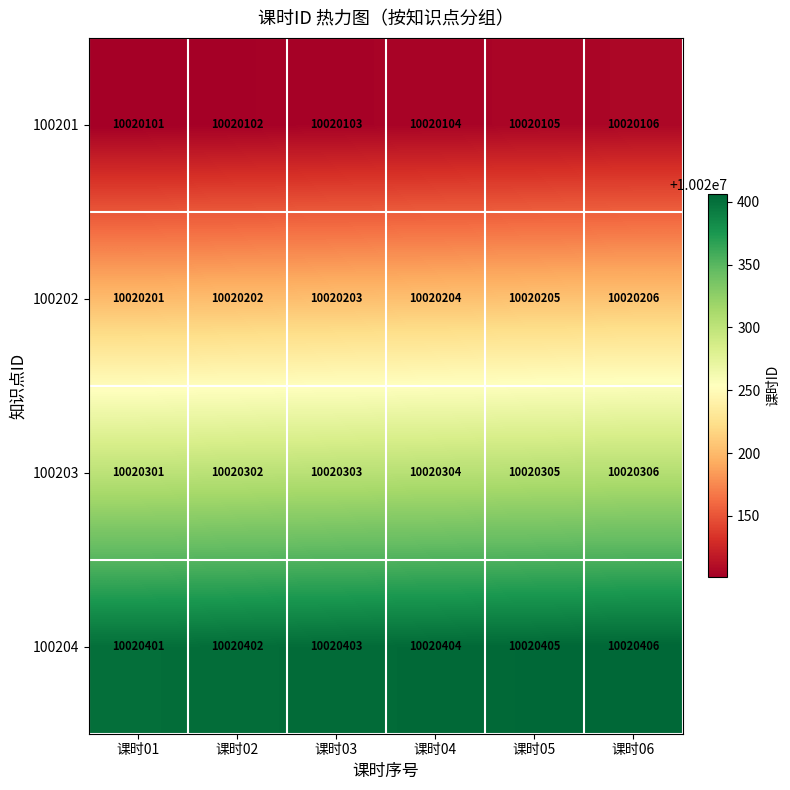

True or false: 100202 has a value of 10020203 at 课时03.

True